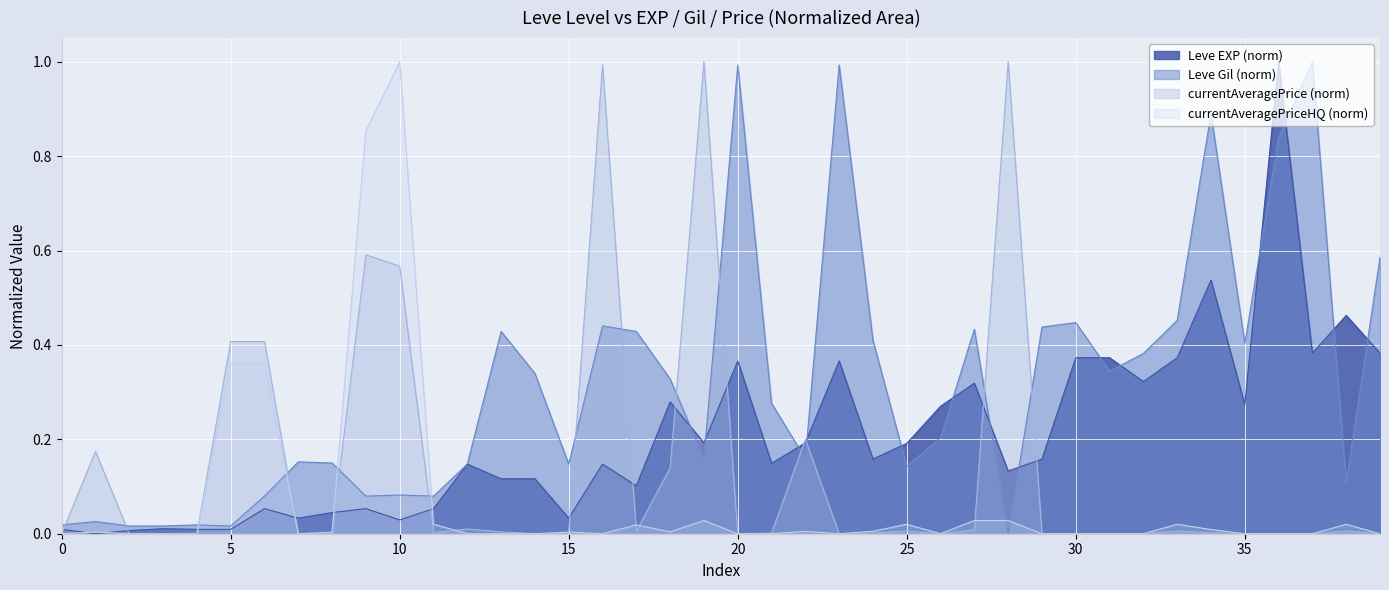

Reading right to left, list all the values displayed in this chart.

Leve EXP: 0.4	0.5	0.4	1.0	0.3	0.5	0.4	0.3	0.4	0.4	0.2	0.1	0.3	0.3	0.2	0.2	0.4	0.2	0.1	0.4	0.2	0.3	0.1	0.1	0.0	0.1	0.1	0.1	0.1	0.0	0.1	0.0	0.0	0.1	0.0	0.0	0.0	0.0	0.0	0.0
Leve Gil: 0.6	0.1	1.0	0.8	0.4	0.9	0.5	0.4	0.3	0.4	0.4	0.0	0.4	0.2	0.1	0.4	1.0	0.2	0.3	1.0	0.2	0.3	0.4	0.4	0.1	0.3	0.4	0.1	0.1	0.1	0.1	0.1	0.2	0.1	0.0	0.0	0.0	0.0	0.0	0.0
currentAveragePrice: 0.0	0.0	0.0	0.0	0.0	0.0	0.0	0.0	0.0	0.0	0.0	1.0	0.0	0.0	0.0	0.0	0.0	0.2	0.0	0.0	1.0	0.1	0.0	1.0	0.0	0.0	0.0	0.0	0.0	0.6	0.6	0.0	0.0	0.4	0.4	0.0	0.0	0.0	0.2	0.0
currentAveragePriceHQ: 0.0	0.0	0.0	0.0	0.0	0.0	0.0	0.0	0.0	0.0	0.0	0.0	0.0	0.0	0.0	0.0	0.0	0.0	0.0	0.0	0.0	0.0	0.0	0.0	0.0	0.0	0.0	0.0	0.0	1.0	0.9	0.0	0.0	0.4	0.4	0.0	0.0	0.0	0.0	0.0